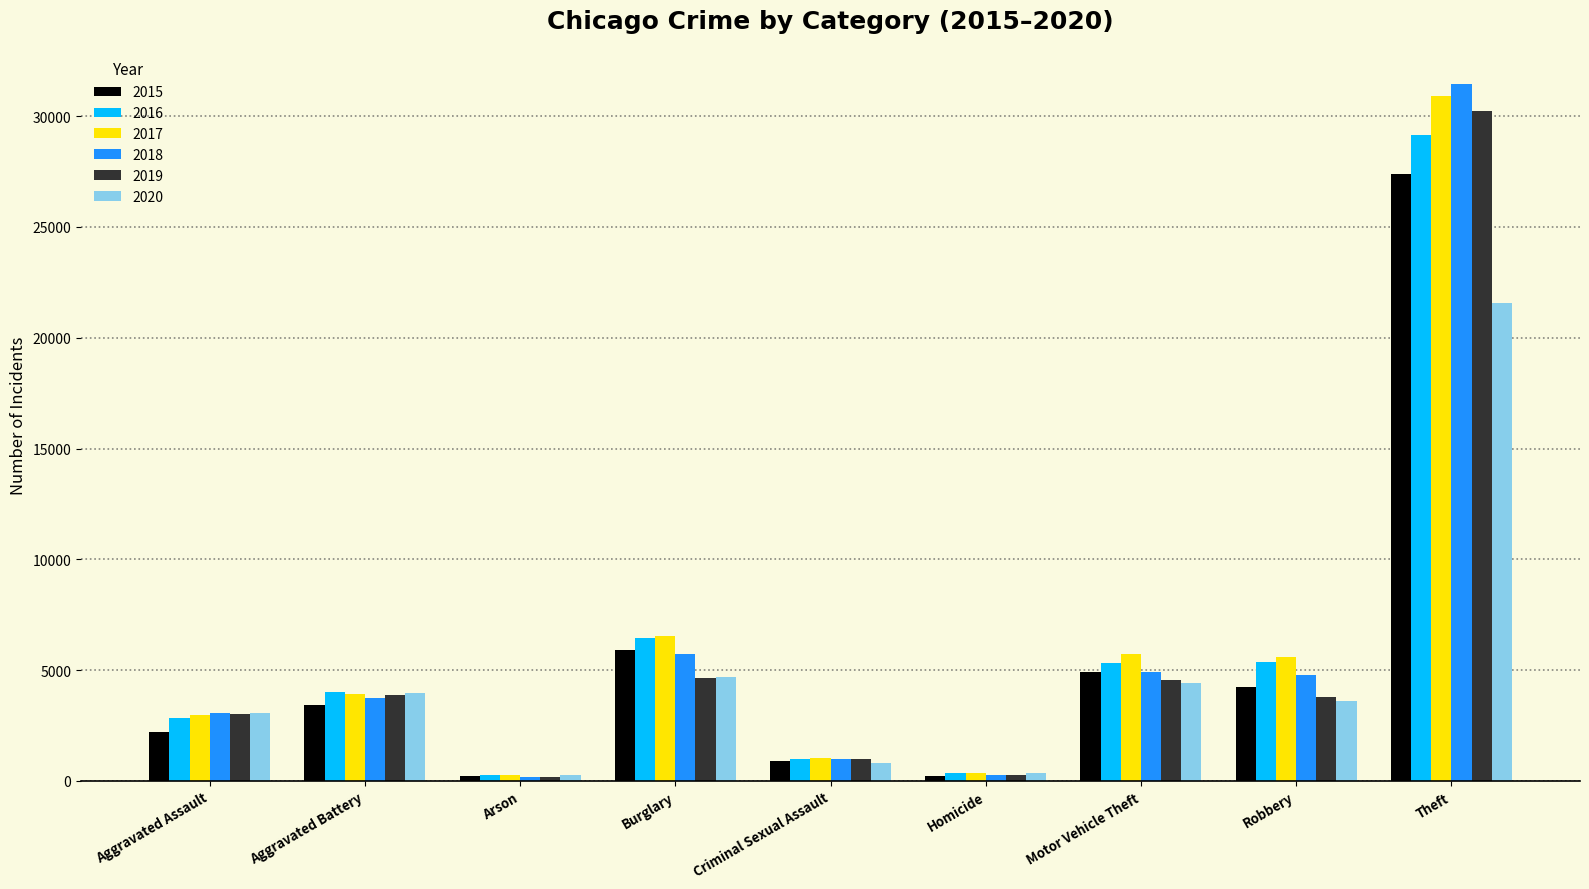

What is the difference between the 2015 values at Homicide and Motor Vehicle Theft?

4686